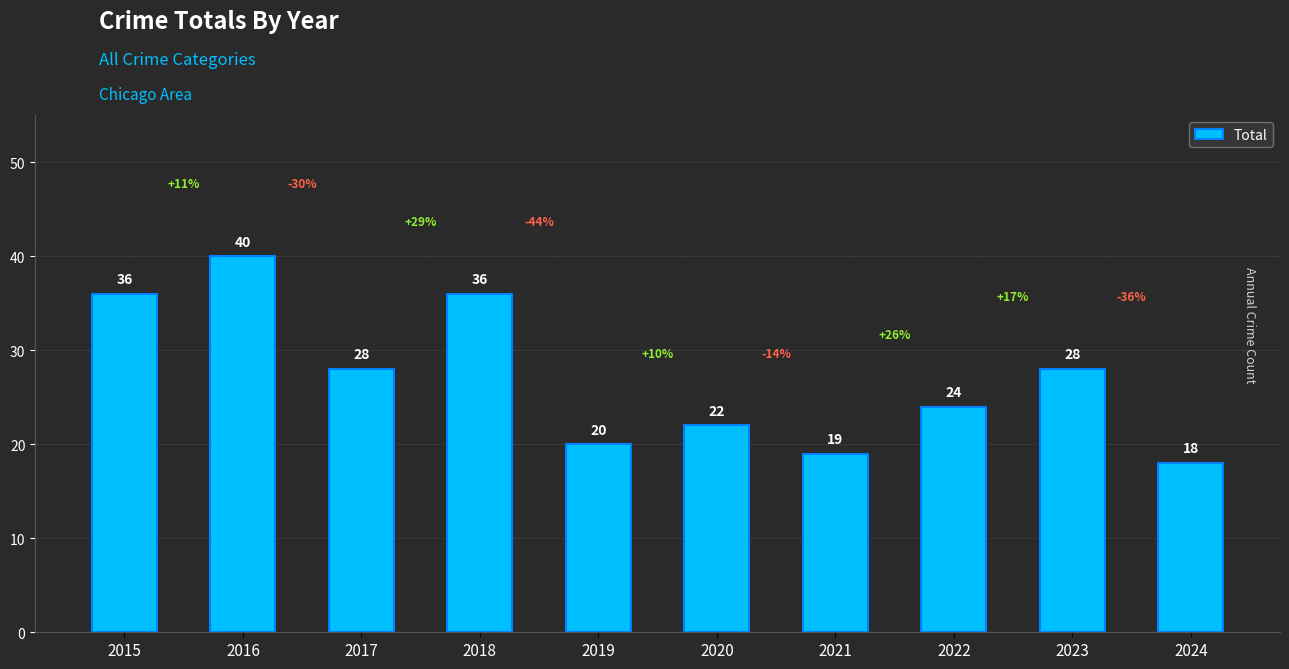

True or false: the data shows 64 at 2018.

False